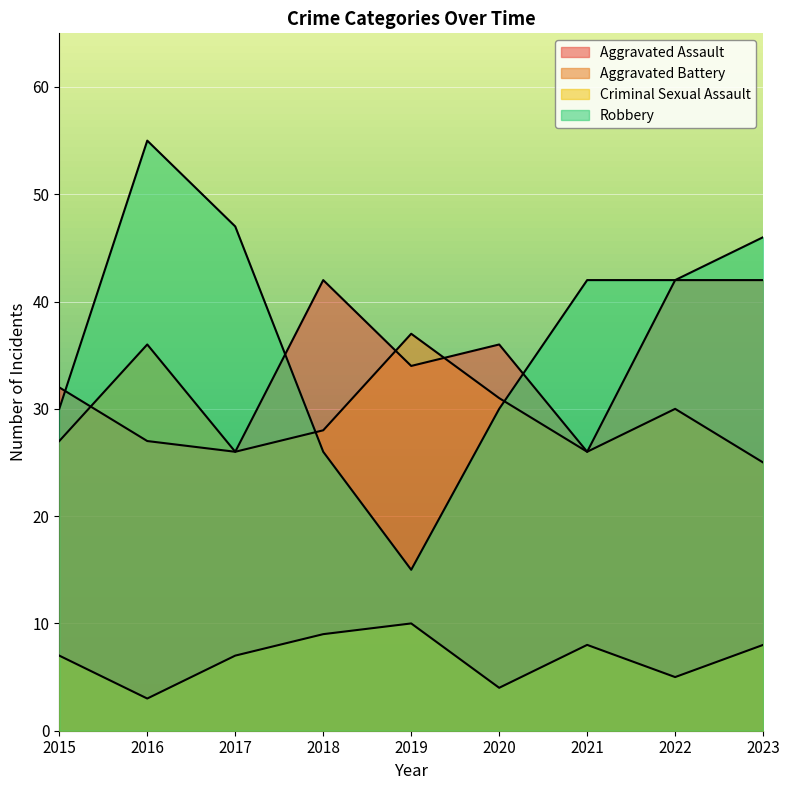

Is the value of Criminal Sexual Assault at 2023 greater than the value of Robbery at 2019?

No